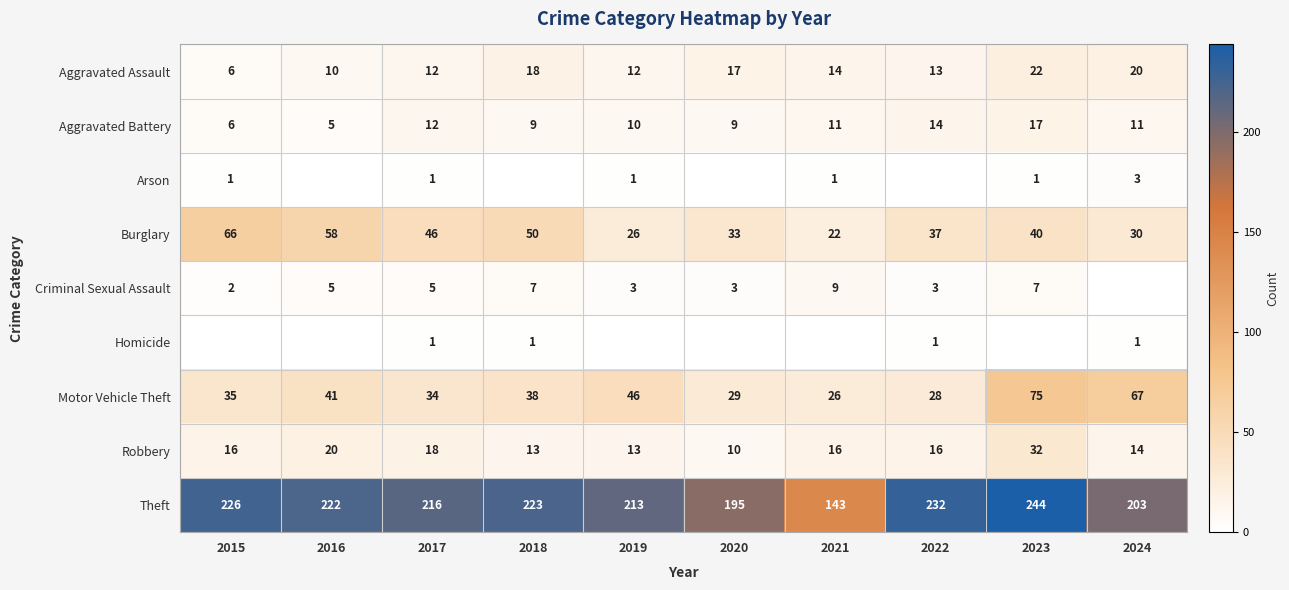

What is the sum of the Theft values at 2015 and 2019?

439